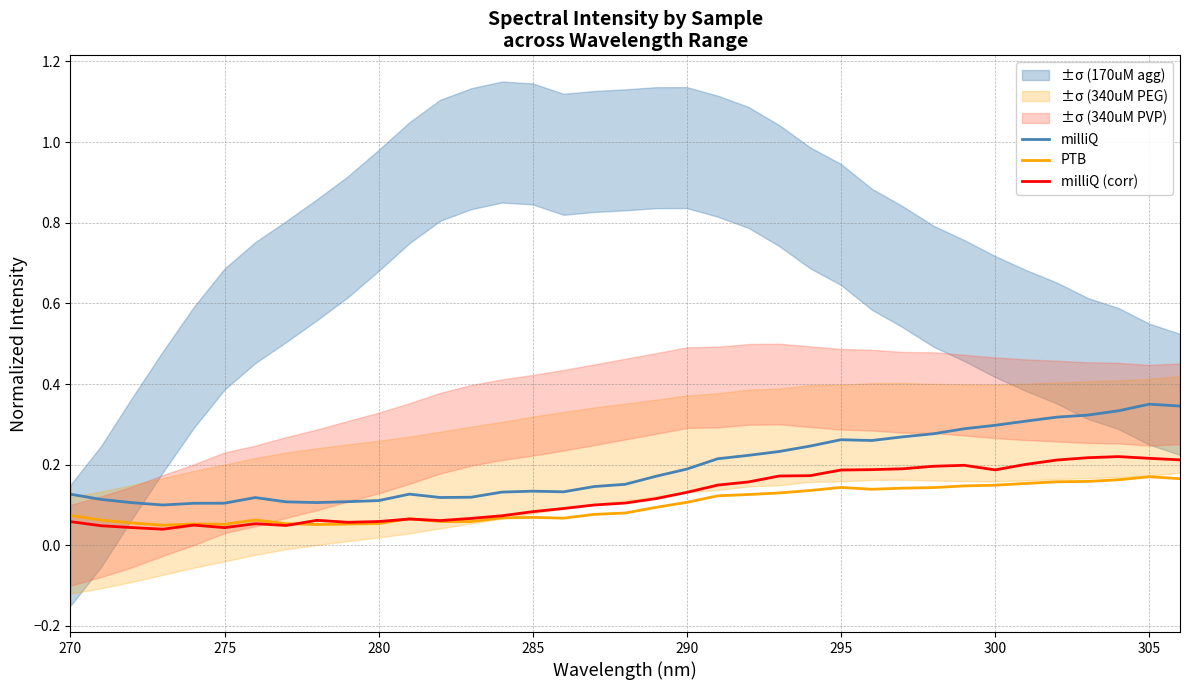

The value of milliQ at 300 is 0.4. True or false?

False